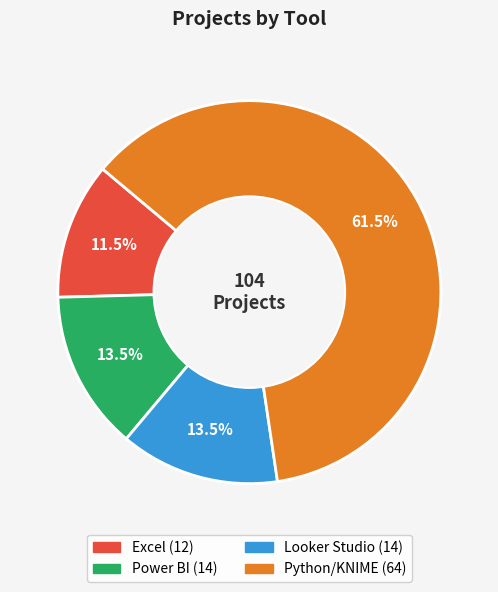

True or false: Python/KNIME accounts for 76% of the total.

False